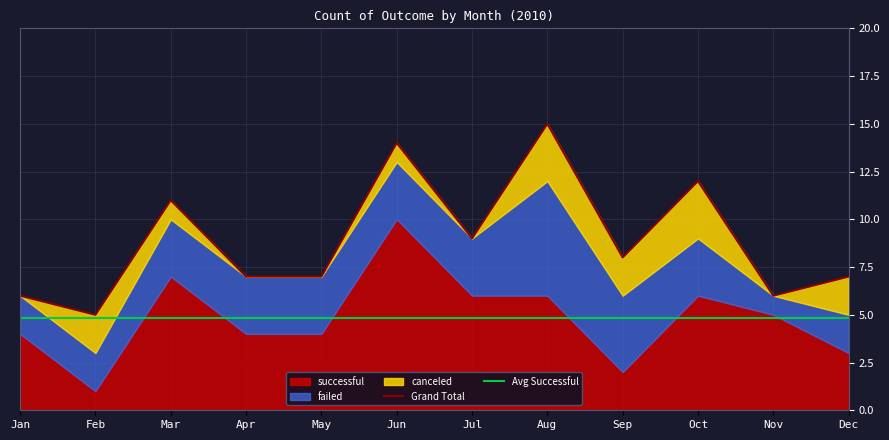

True or false: canceled has a value of -2 at Jul.

False